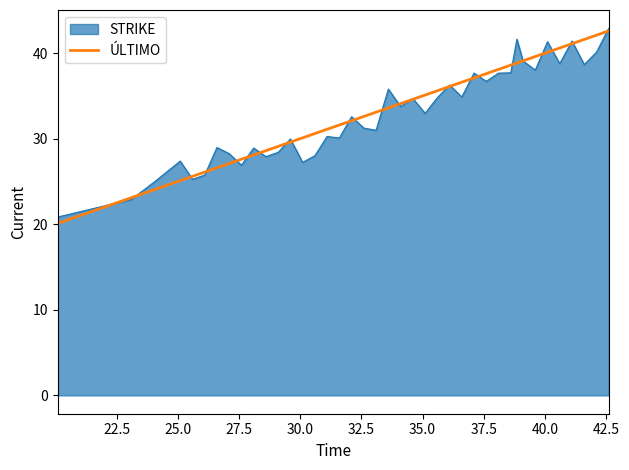

Count the number of categories in the chart.

40